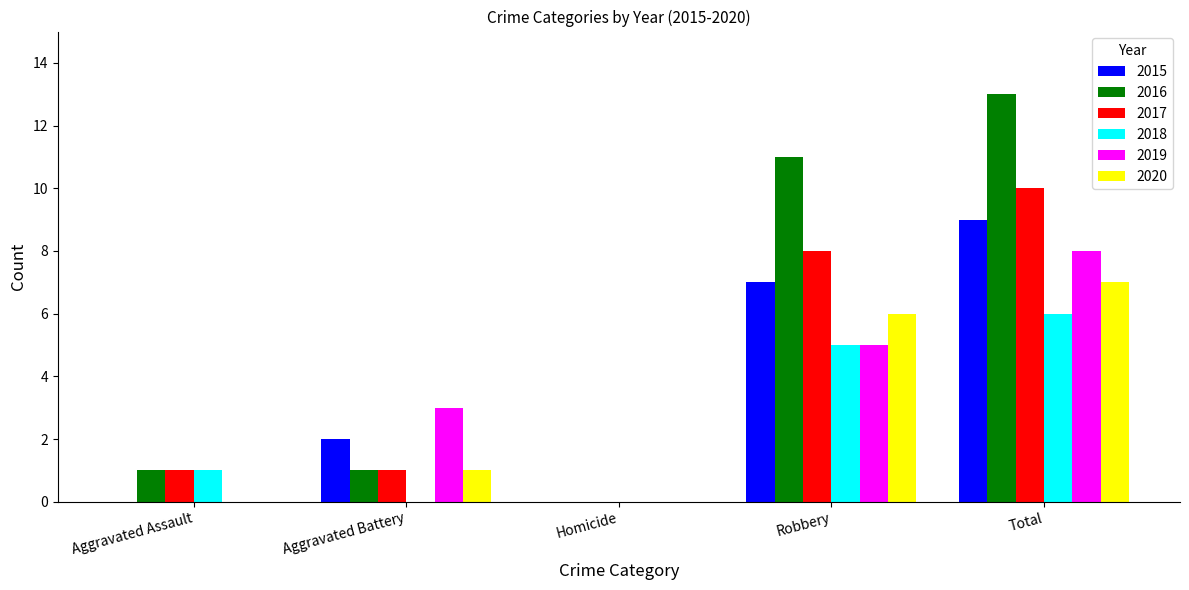

Is it true that 2015 equals 5 at Aggravated Assault?

False